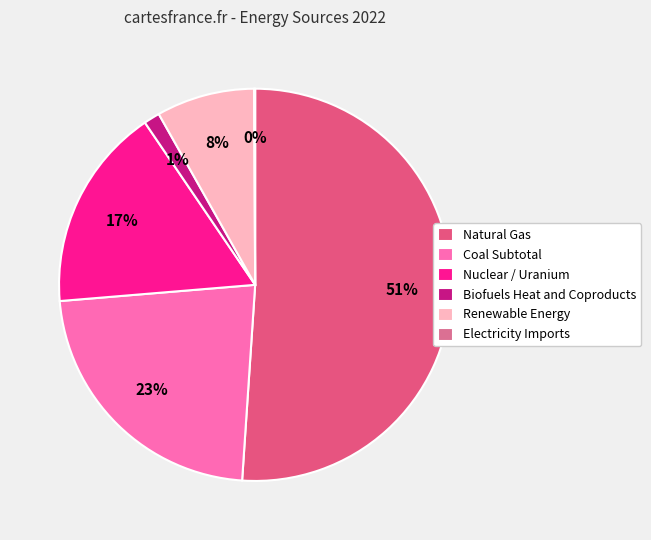

To the nearest percent, what percentage of the pie is Nuclear / Uranium?

17%